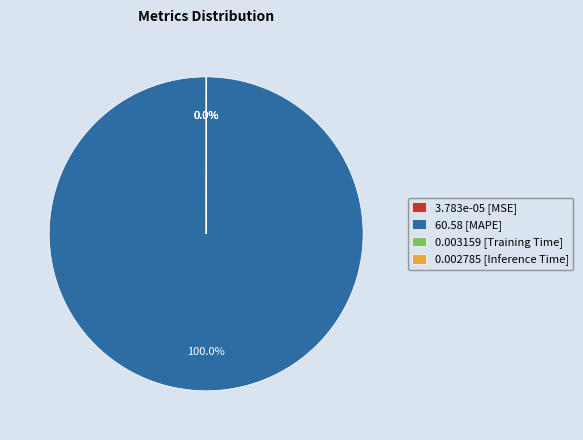

The MAPE slice represents 100% of the pie. True or false?

True